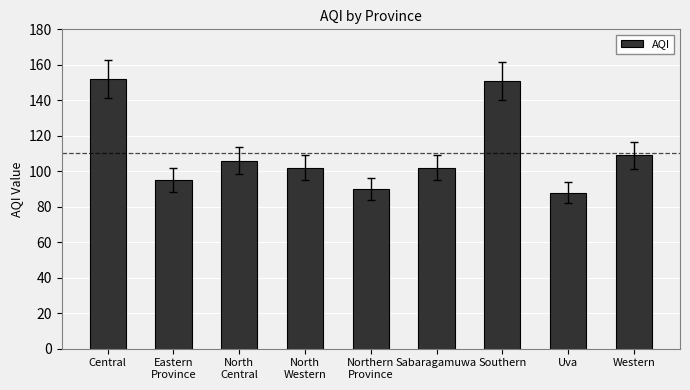

What is the difference between the maximum and second lowest values?

62